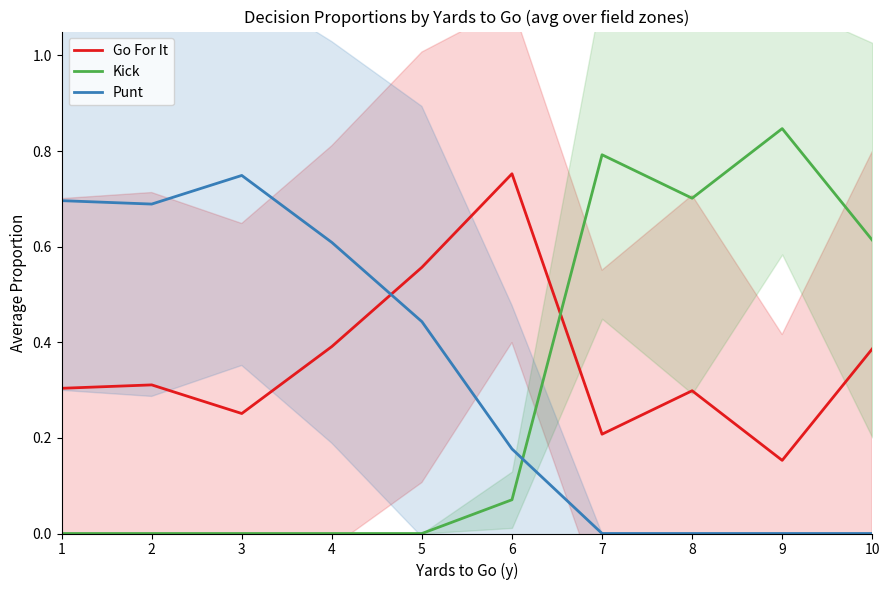

At which category does the chart reach its minimum across all series?

1